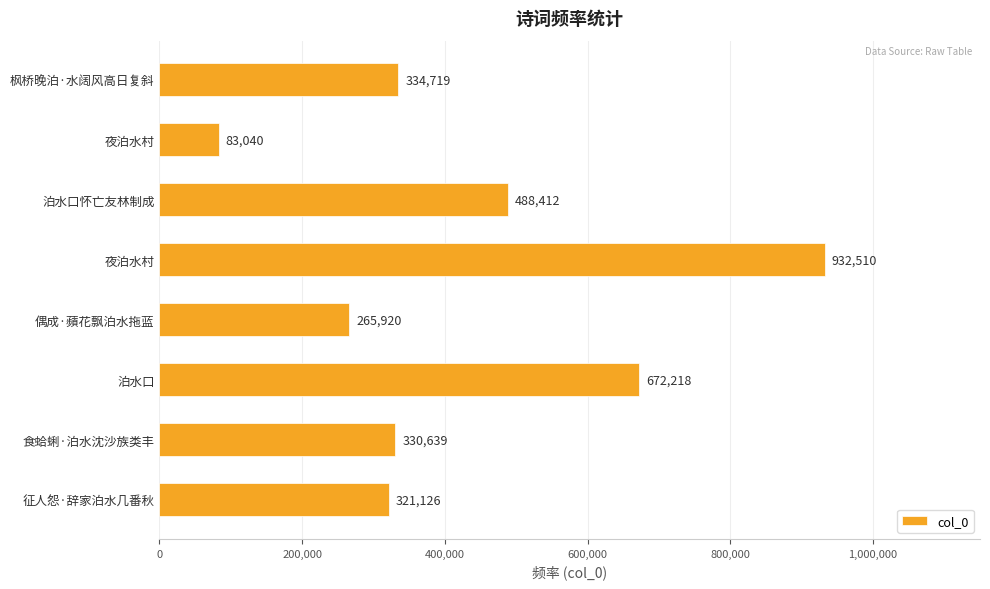

How many bars are there in total?

8